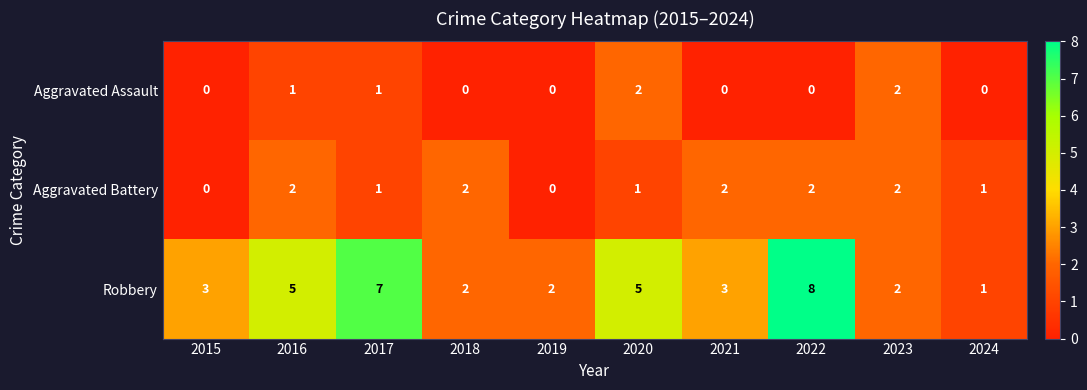

At 2021, list the series in order from largest to smallest.

Robbery, Aggravated Battery, Aggravated Assault